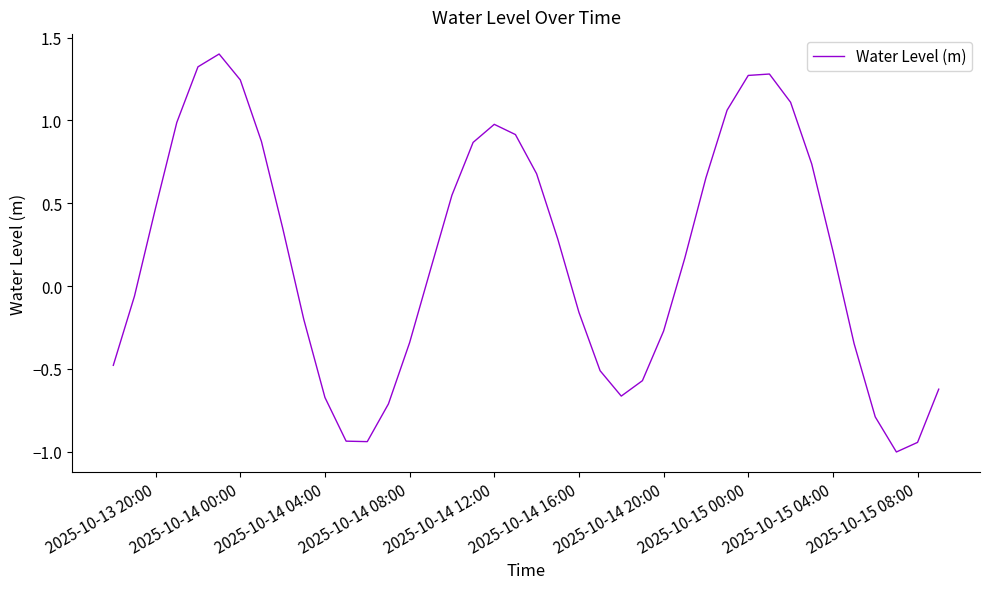

What is the maximum value shown in the chart?

1.4